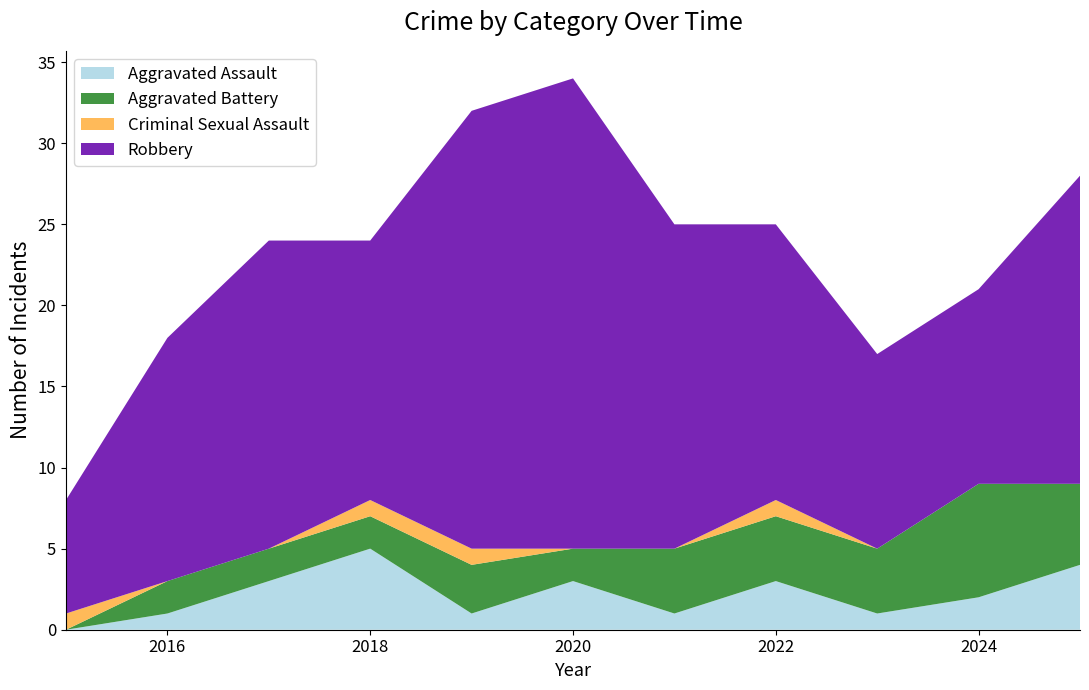

Reading left to right, list all the values displayed in this chart.

Aggravated Assault: 0	1	3	5	1	3	1	3	1	2	4
Aggravated Battery: 0	2	2	2	3	2	4	4	4	7	5
Criminal Sexual Assault: 1	0	0	1	1	0	0	1	0	0	0
Robbery: 7	15	19	16	27	29	20	17	12	12	19